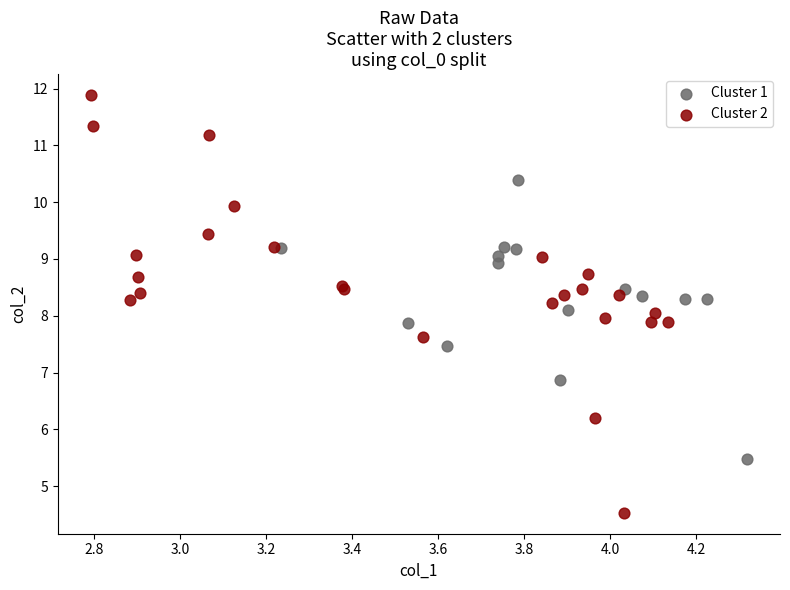

Which series reaches the minimum Y coordinate?

Cluster 2